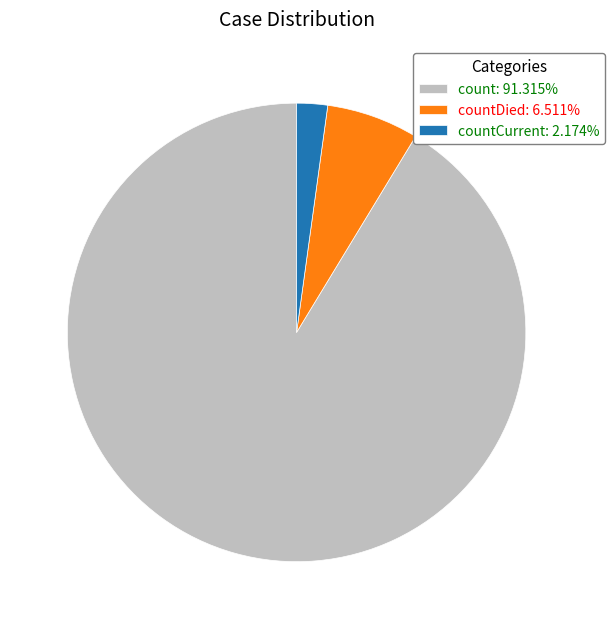

Count the number of slices in the pie.

3